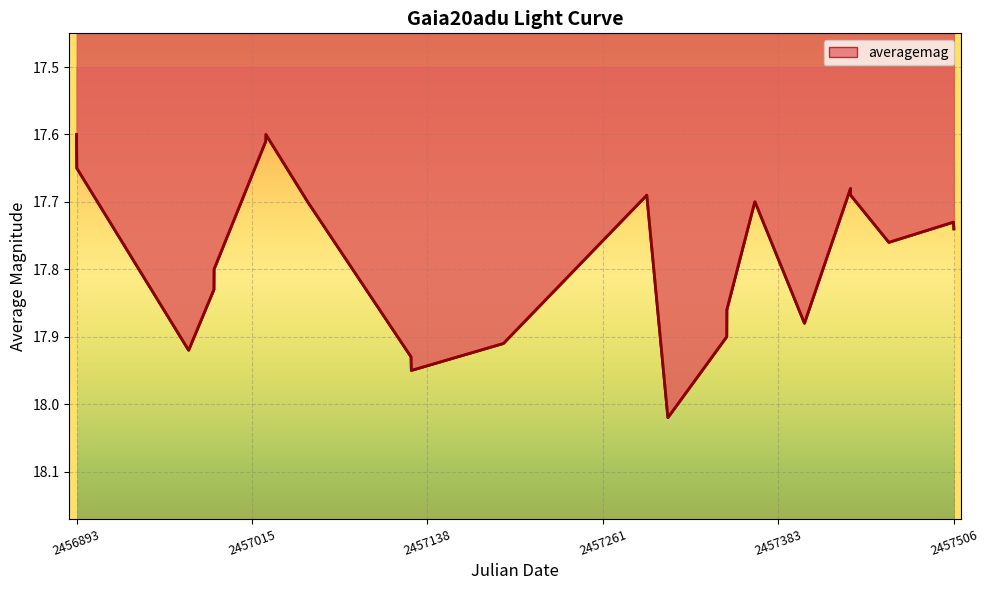

What is the smallest value displayed?

17.6